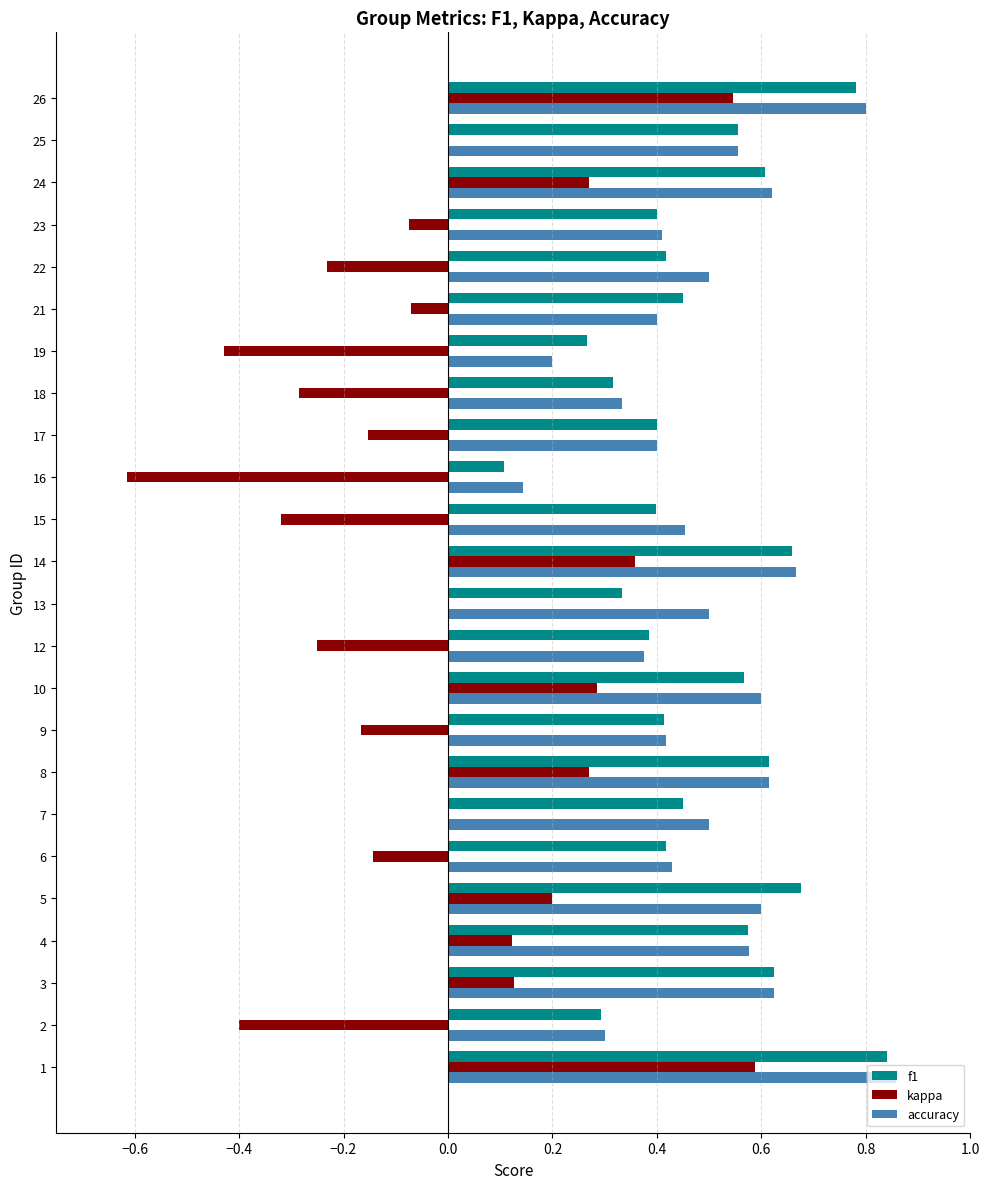

Between 5 and 12, which series saw the biggest shift?

kappa